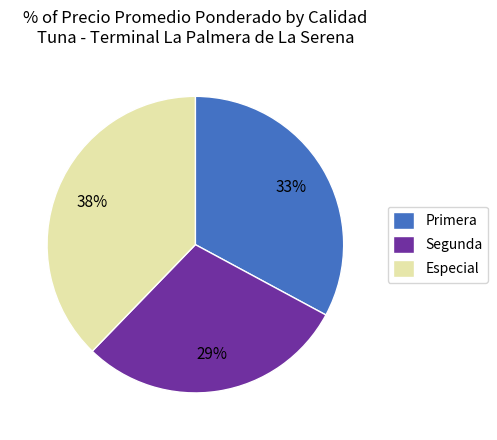

The Primera slice represents 33% of the pie. True or false?

True